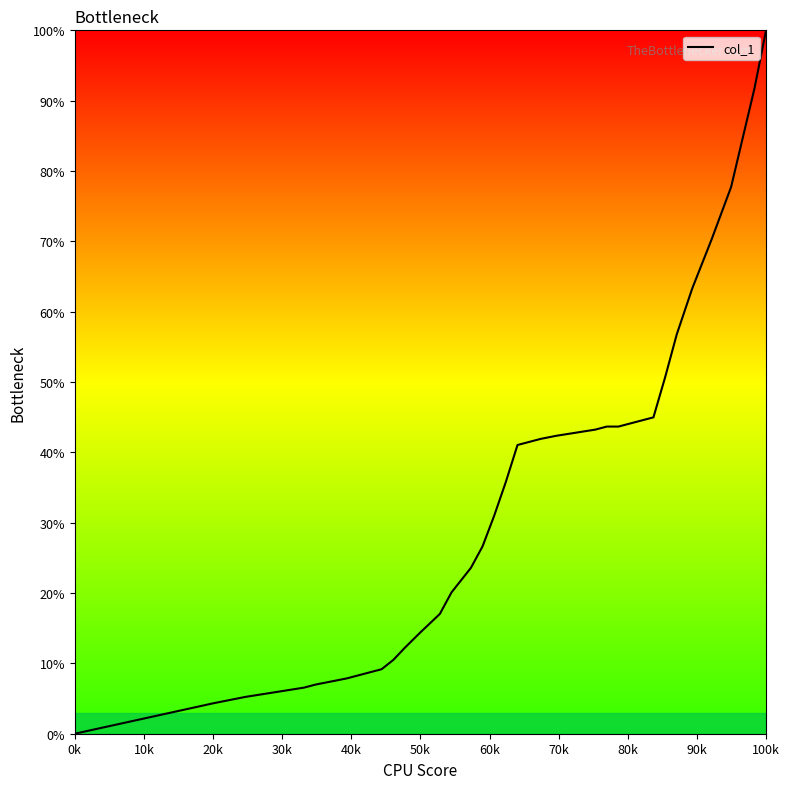

What is the sum of all values?

1336.7